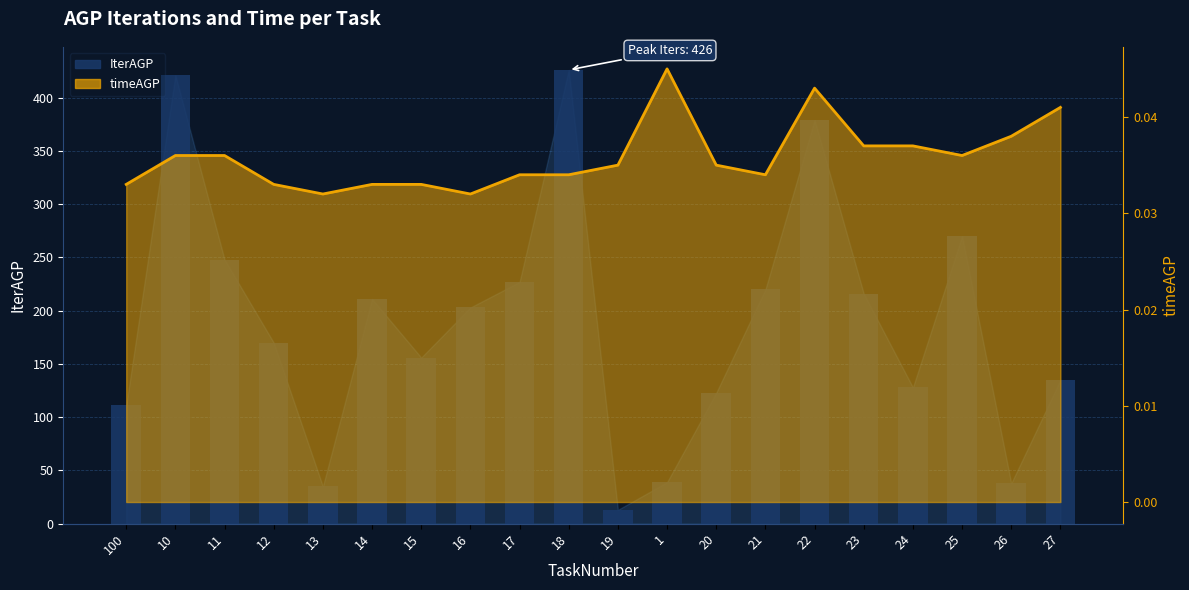

List the labels in order of value, largest first.

18, 10, 22, 25, 11, 17, 21, 23, 14, 16, 12, 15, 27, 24, 20, 100, 1, 26, 13, 19